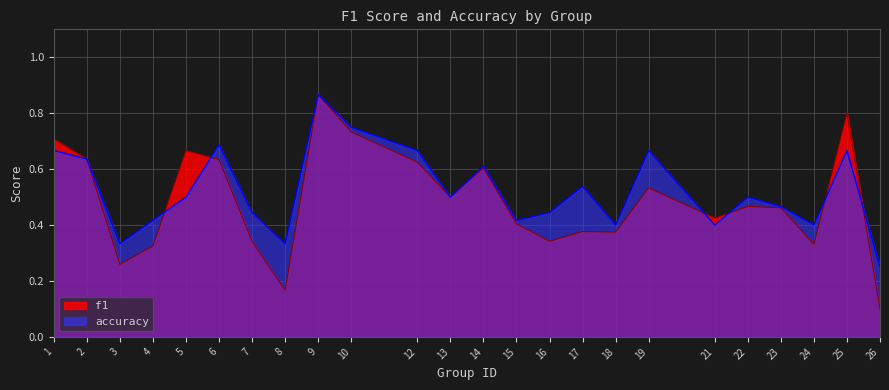

Reading left to right, extract all data points from this chart.

f1: 0.7	0.6	0.3	0.3	0.7	0.6	0.3	0.2	0.9	0.7	0.6	0.5	0.6	0.4	0.3	0.4	0.4	0.5	0.4	0.5	0.5	0.3	0.8	0.1
accuracy: 0.7	0.6	0.3	0.4	0.5	0.7	0.4	0.3	0.9	0.8	0.7	0.5	0.6	0.4	0.4	0.5	0.4	0.7	0.4	0.5	0.5	0.4	0.7	0.2